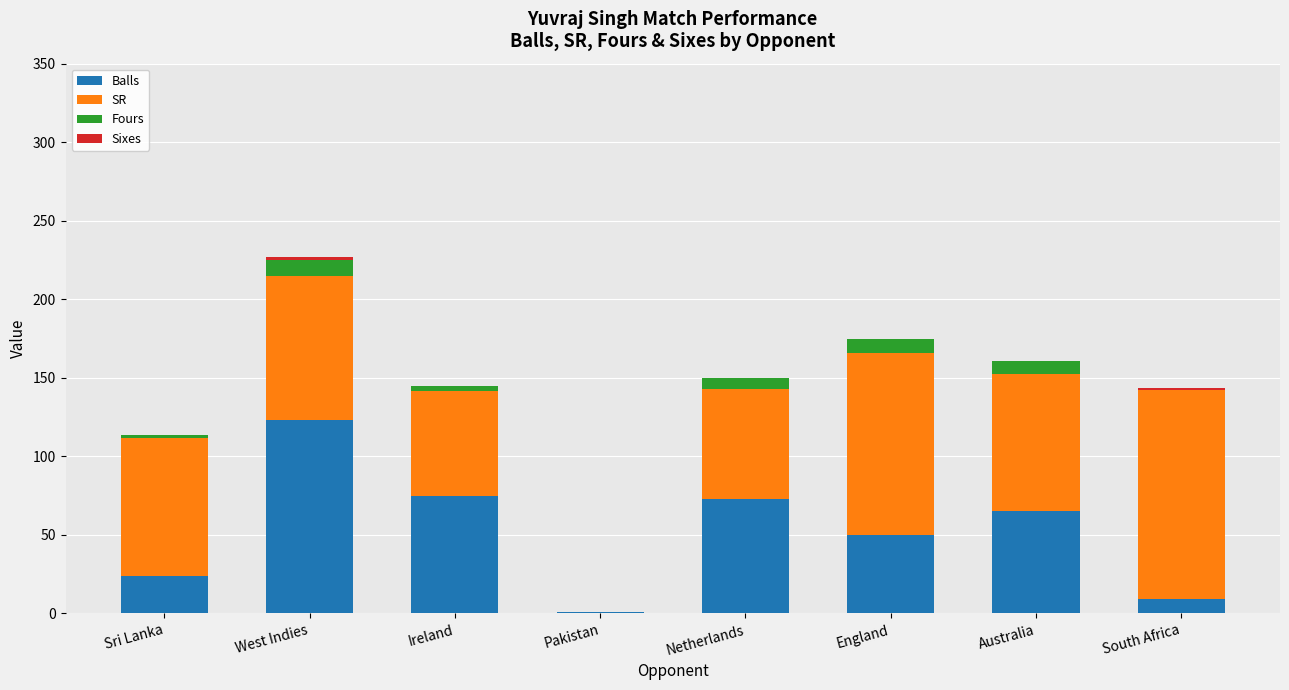

Which category has the highest value in the Balls series?

West Indies